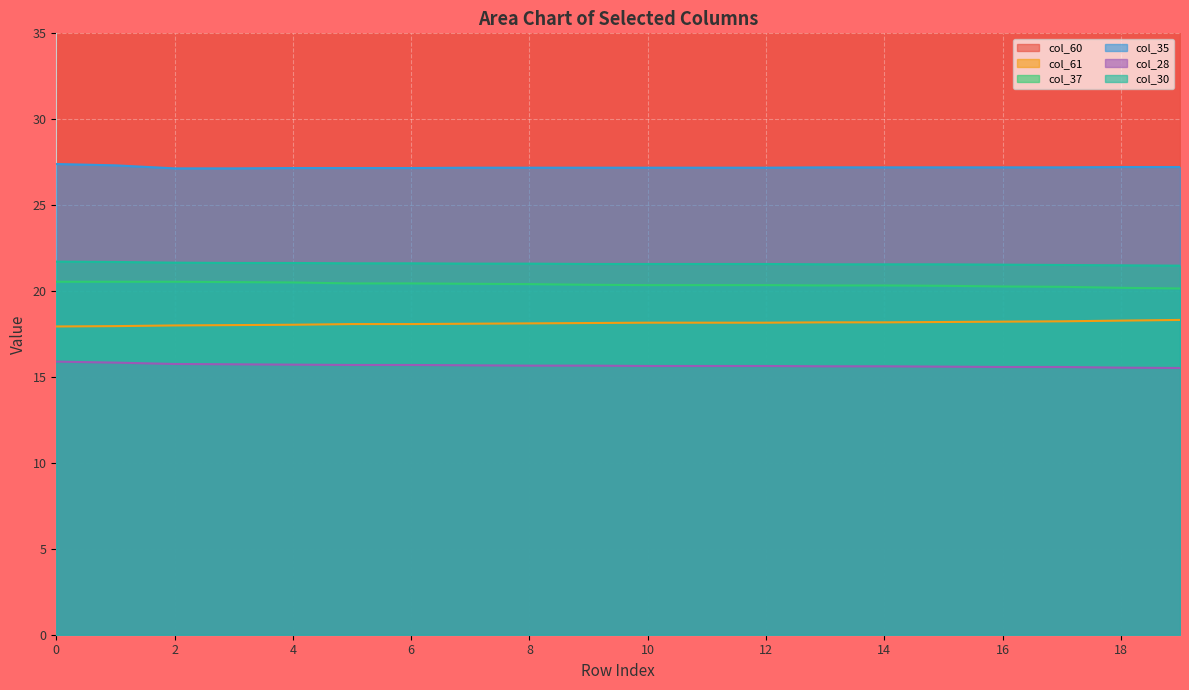

How many categories are shown in the chart?

20